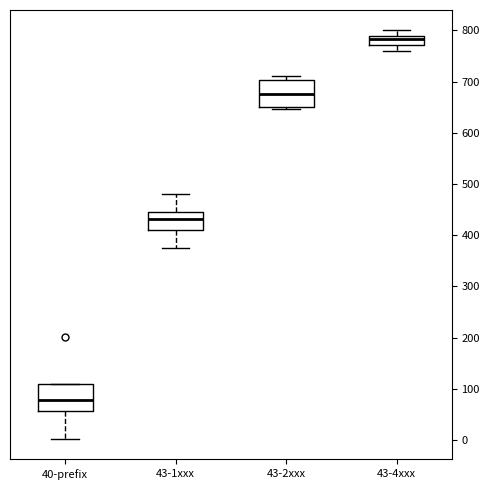

Which box has the lowest median line?

40-prefix